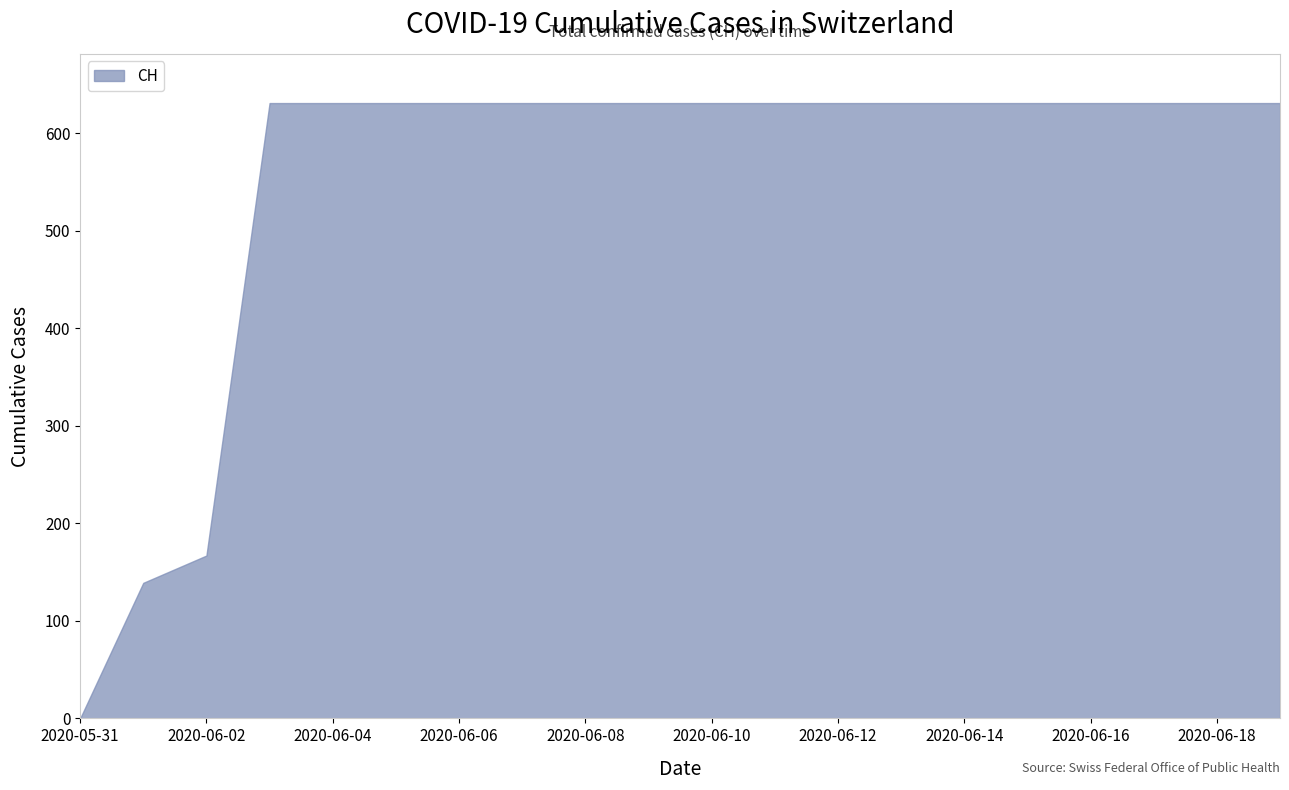

Reading left to right, extract all data points from this chart.

0	139	167	631	631	631	631	631	631	631	631	631	631	631	631	631	631	631	631	631